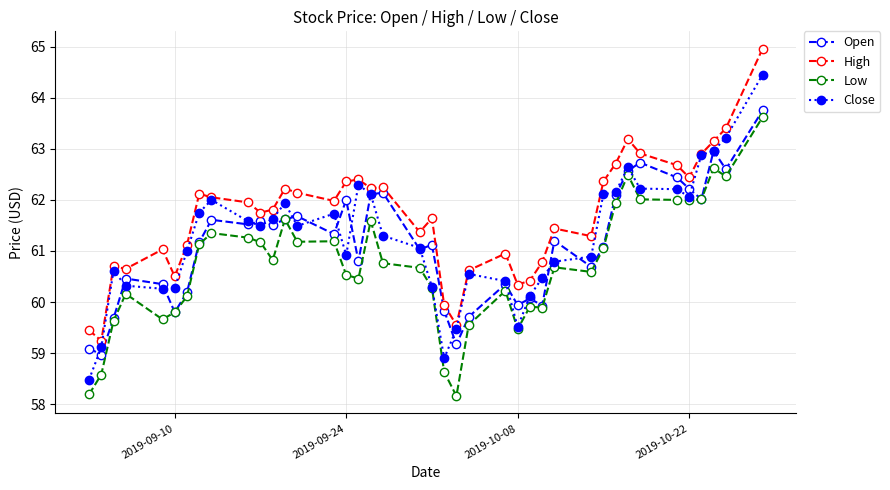

What is the value of the Open point at the 32nd from the left?

62.1